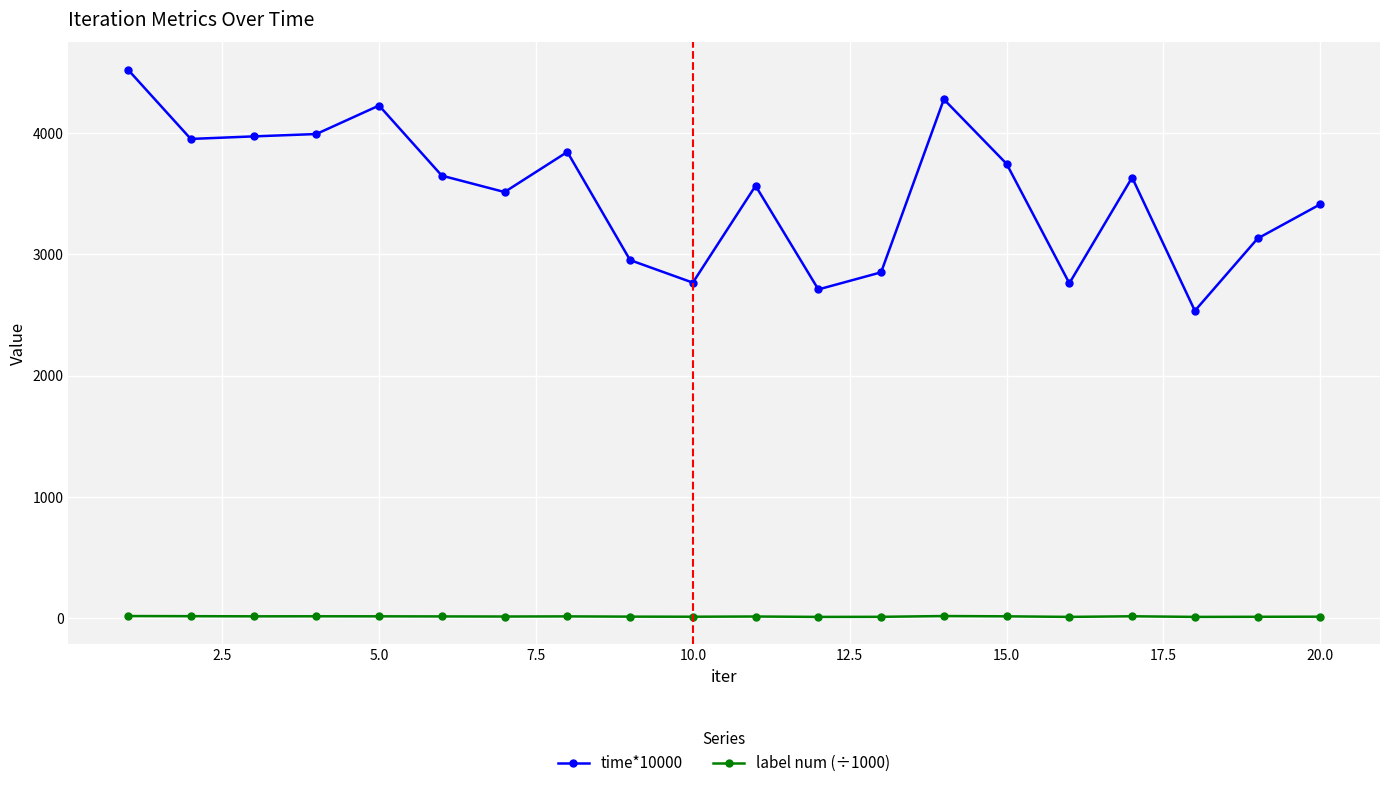

How many data points in label num (÷1000) are above 14?

10